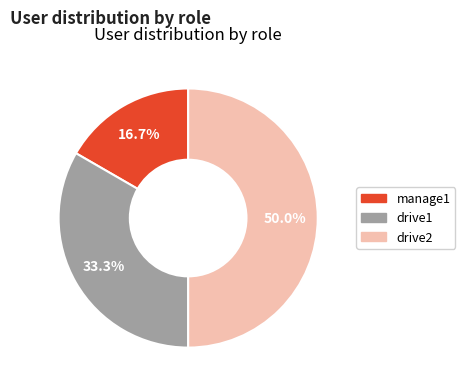

Is the sum of drive1 and drive2 greater than half?

Yes